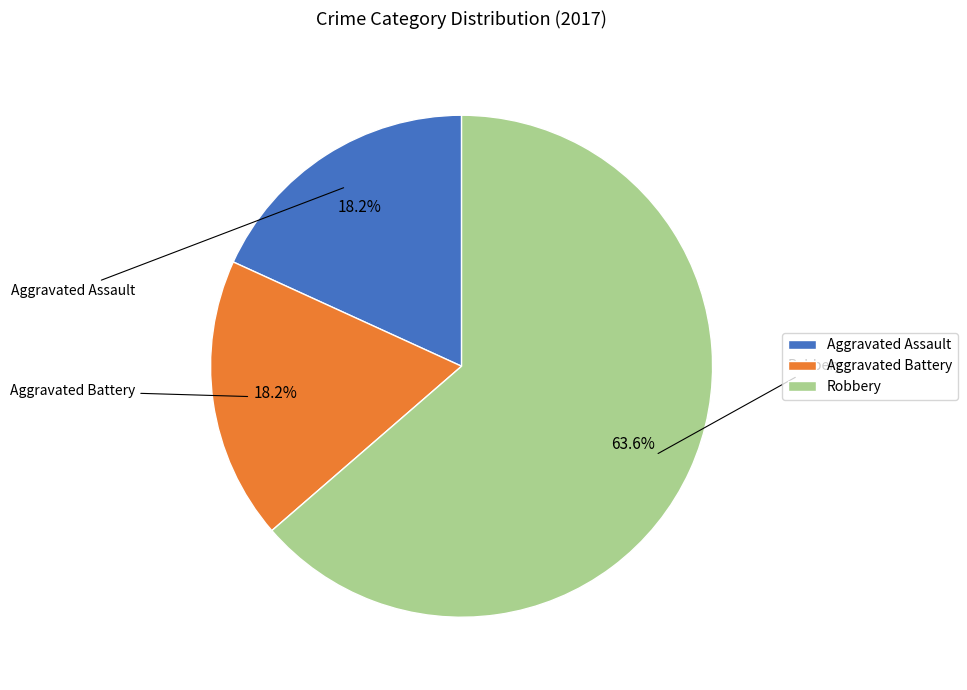

To the nearest percent, what is the combined percentage of Aggravated Assault and Aggravated Battery?

36%